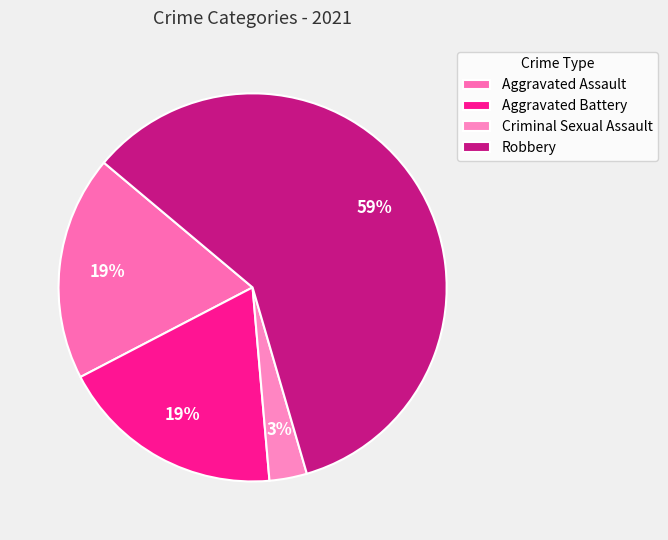

To the nearest percent, what is the difference between the largest and smallest slice percentages?

56%